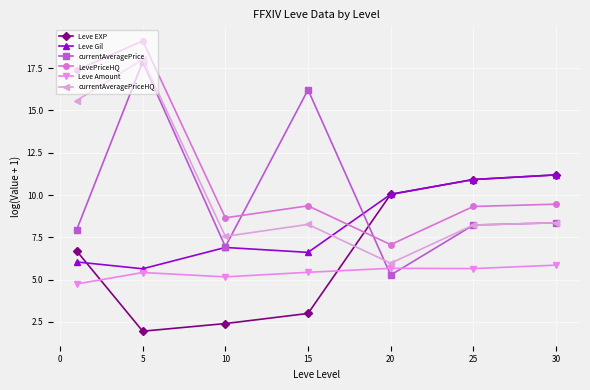

Which series has the largest total across all categories?

LevePriceHQ